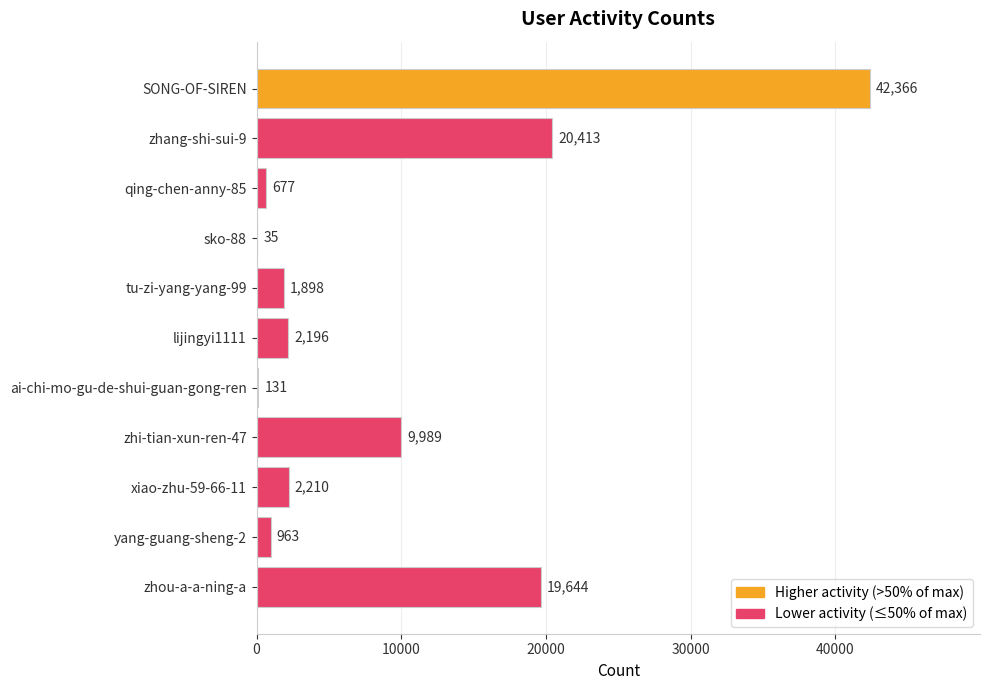

The value at zhi-tian-xun-ren-47 is 14306. True or false?

False